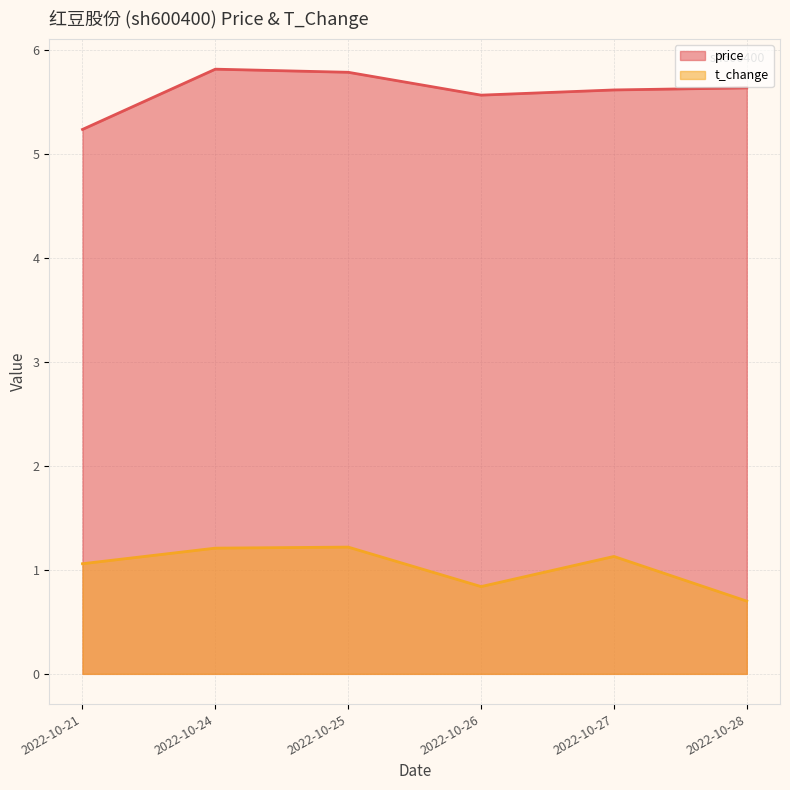

What is the maximum value shown in the chart?

5.8